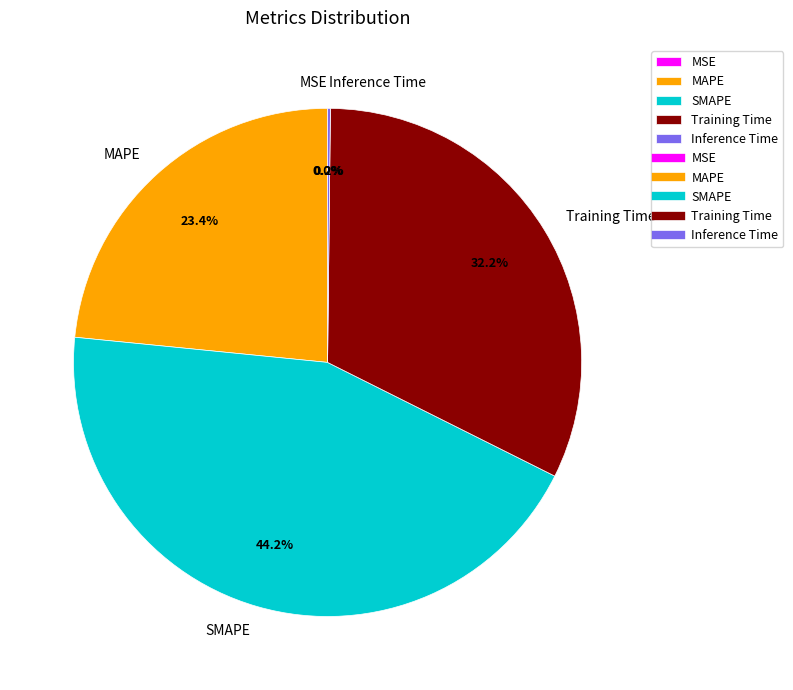

What percentage is NOT represented by Training Time?

67.8%